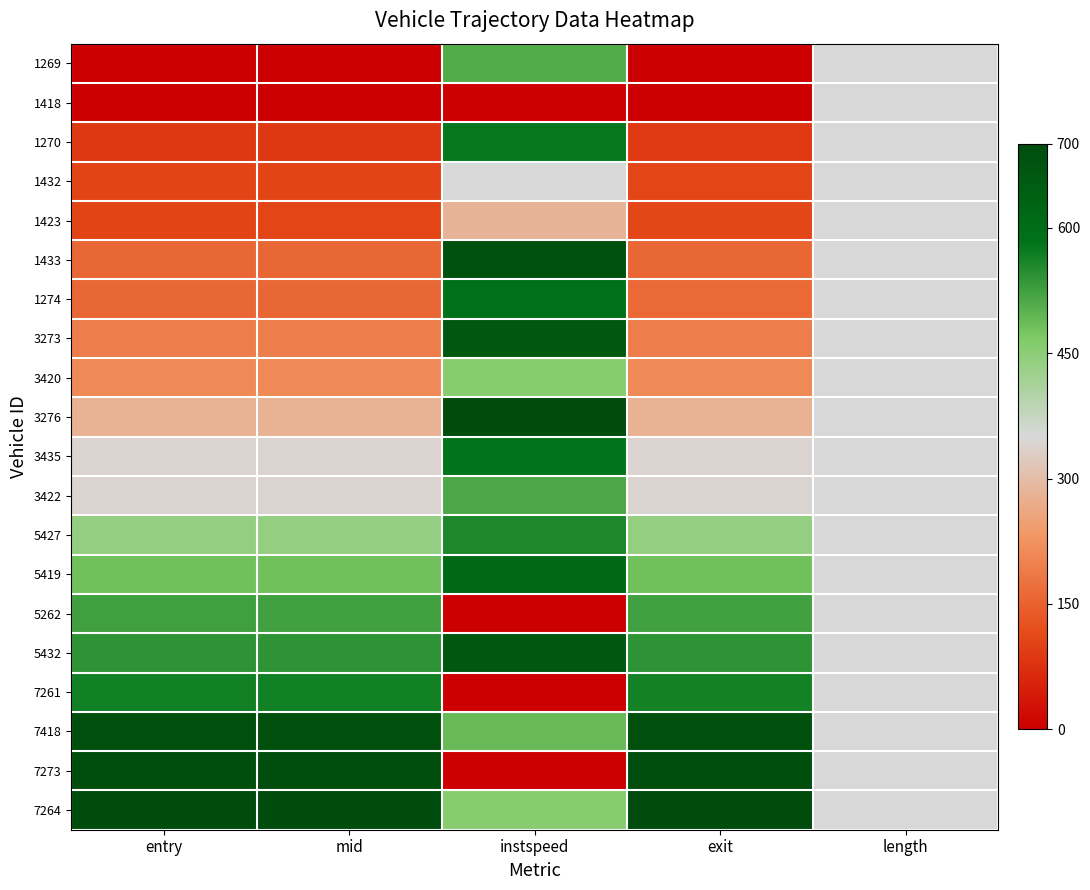

Reading left to right, list all the values displayed in this chart.

1269: entry=0.0	mid=0.0	instspeed=508.5	exit=1.0	length=350.0
1418: entry=2.2	mid=2.1	instspeed=0.0	exit=0.0	length=350.0
1270: entry=87.2	mid=87.2	instspeed=576.3	exit=88.1	length=350.0
1432: entry=105.0	mid=105.1	instspeed=349.0	exit=106.1	length=350.0
1423: entry=105.2	mid=105.3	instspeed=282.5	exit=107.3	length=350.0
1433: entry=157.4	mid=157.4	instspeed=687.9	exit=158.1	length=350.0
1274: entry=157.6	mid=157.5	instspeed=586.5	exit=160.8	length=350.0
3273: entry=191.9	mid=191.9	instspeed=664.0	exit=192.6	length=350.0
3420: entry=209.4	mid=209.4	instspeed=456.1	exit=210.2	length=350.0
3276: entry=279.5	mid=279.5	instspeed=700.0	exit=279.9	length=350.0
3435: entry=341.3	mid=341.3	instspeed=581.2	exit=341.7	length=350.0
3422: entry=341.5	mid=341.4	instspeed=513.4	exit=341.9	length=350.0
5427: entry=439.6	mid=439.5	instspeed=555.6	exit=439.8	length=350.0
5419: entry=480.2	mid=480.2	instspeed=611.8	exit=480.5	length=350.0
5262: entry=523.7	mid=523.6	instspeed=0.0	exit=523.1	length=350.0
5432: entry=540.9	mid=540.9	instspeed=662.6	exit=541.0	length=350.0
7261: entry=567.1	mid=567.1	instspeed=0.0	exit=564.4	length=350.0
7418: entry=689.9	mid=689.9	instspeed=488.4	exit=689.8	length=350.0
7273: entry=692.8	mid=692.8	instspeed=0.0	exit=692.3	length=350.0
7264: entry=700.0	mid=700.0	instspeed=455.4	exit=700.0	length=350.0